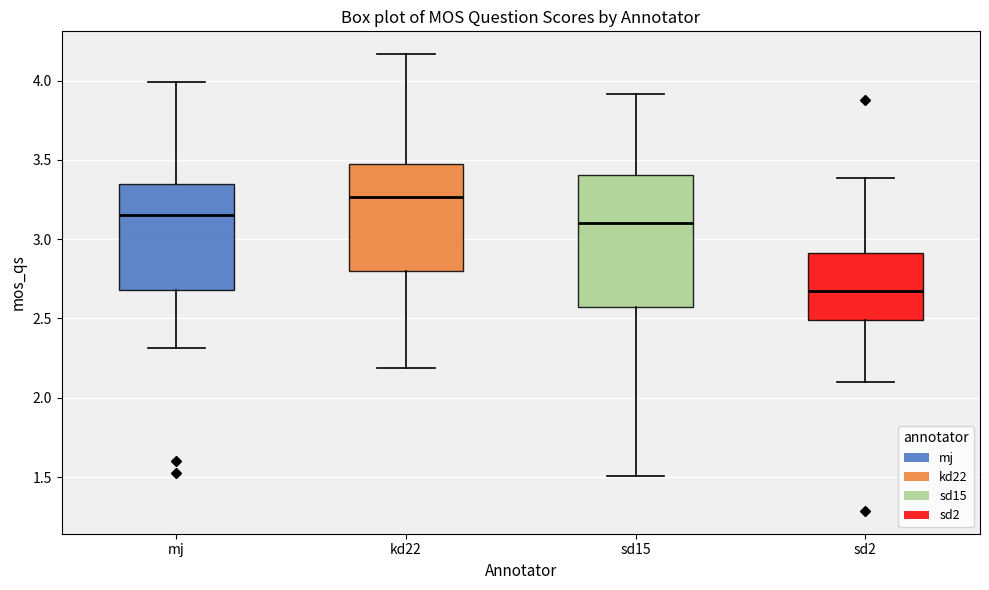

Reading left to right, read every box against the y-axis: the position of its median line, the range the box covers, and the ends of its whiskers. The values are not printed on the chart, so give them approximately, as read against the axis.

mj: median 3.15, box 2.70 to 3.35, whiskers 2.30 to 4.00
kd22: median 3.25, box 2.80 to 3.50, whiskers 2.20 to 4.15
sd15: median 3.10, box 2.55 to 3.40, whiskers 1.50 to 3.90
sd2: median 2.65, box 2.50 to 2.90, whiskers 2.10 to 3.40